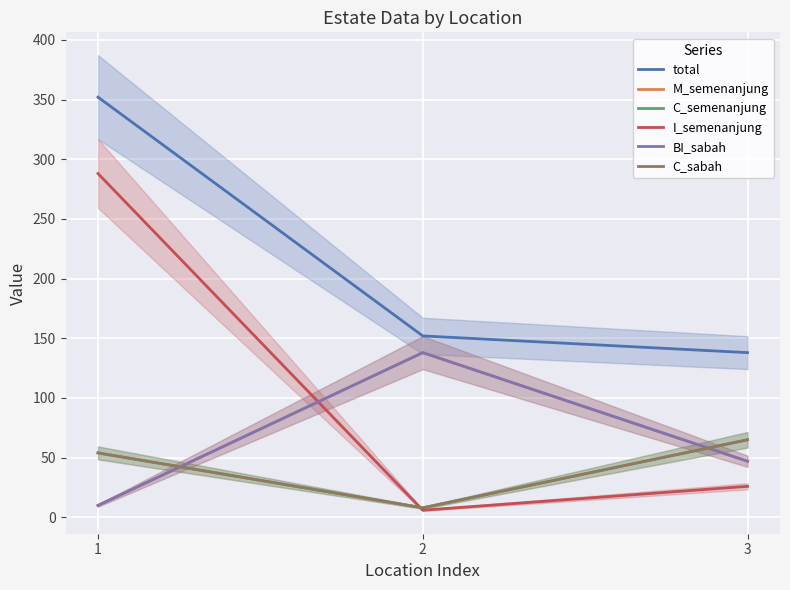

How many M_semenanjung values are between 10 and 138?

3